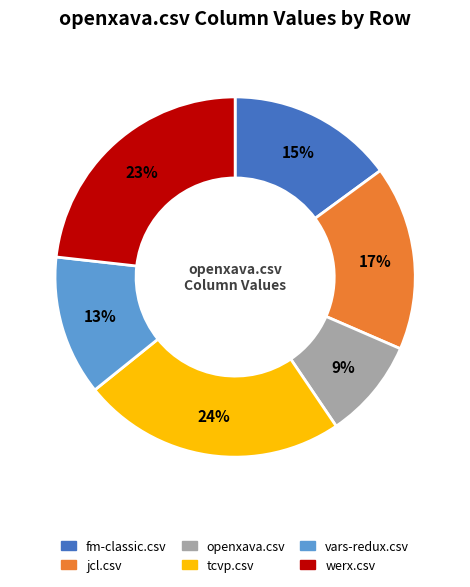

Between werx.csv and fm-classic.csv, which is larger?

werx.csv